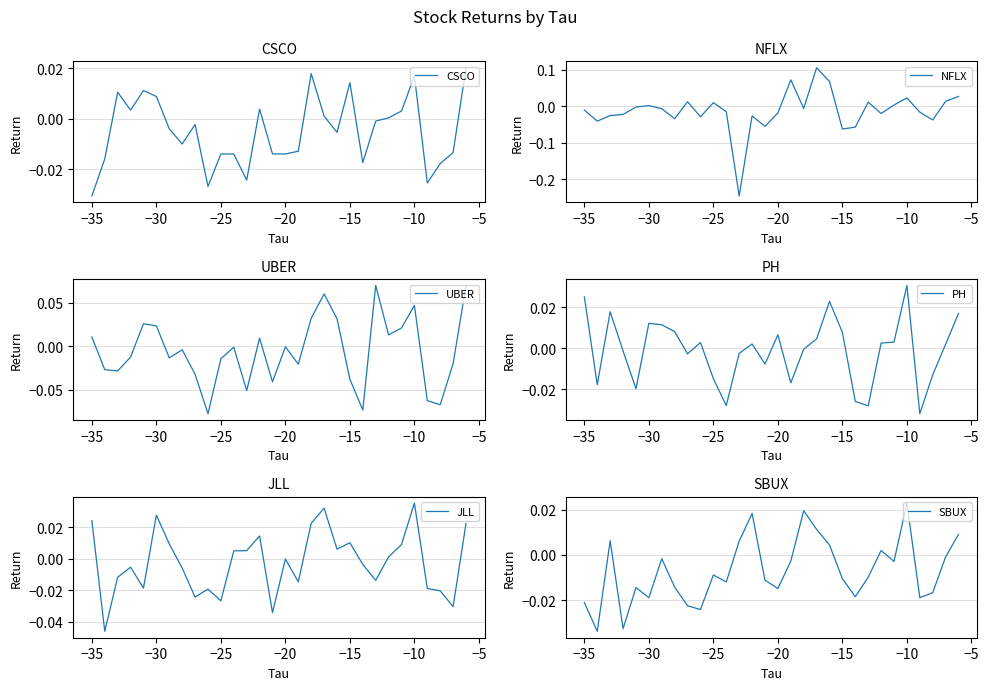

True or false: NFLX and UBER intersect in this chart.

True